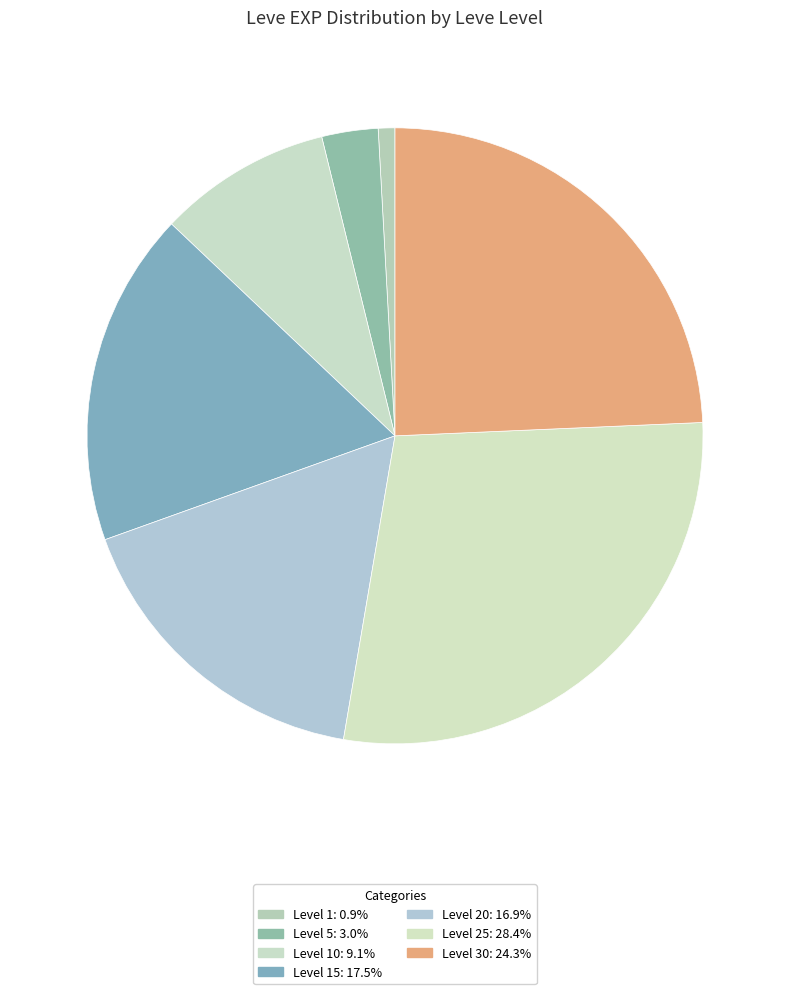

What is the smallest slice in the pie chart?

1